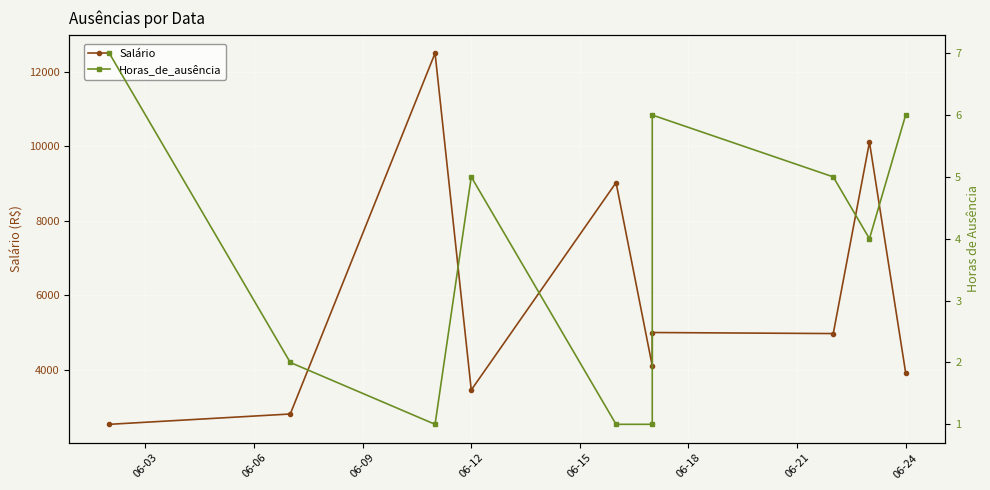

True or false: Horas_de_ausência and Salário cross at least once.

False